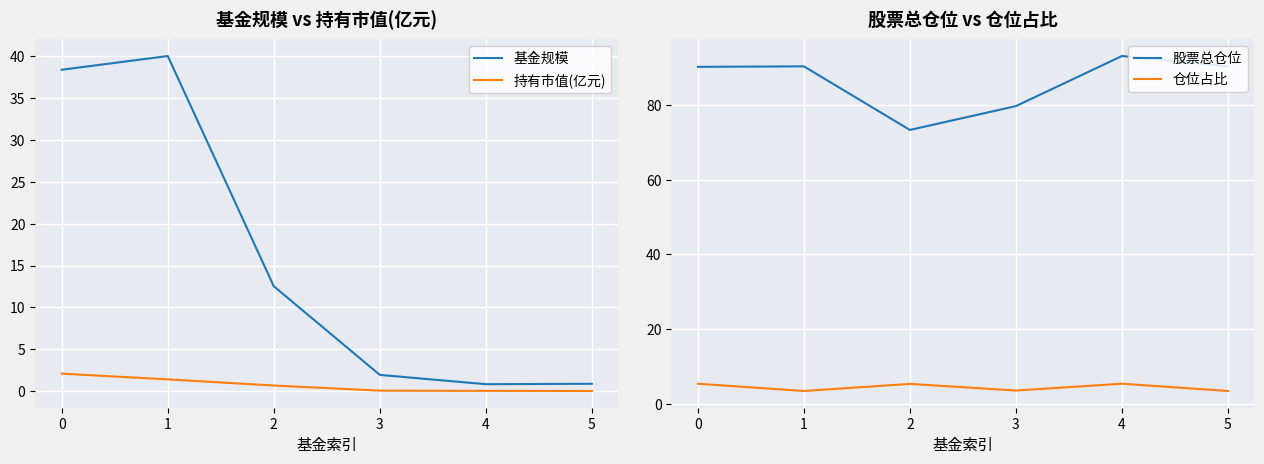

How many interior local valleys does the 仓位占比 series have?

2